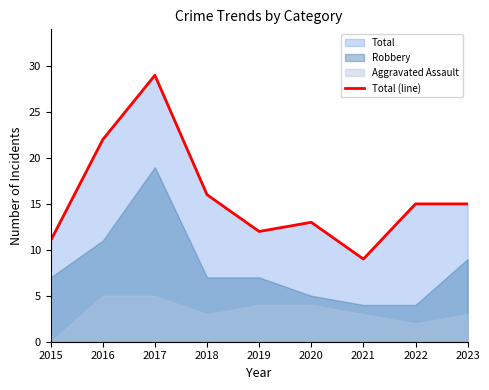

Which category has the lowest value across all series?

2021